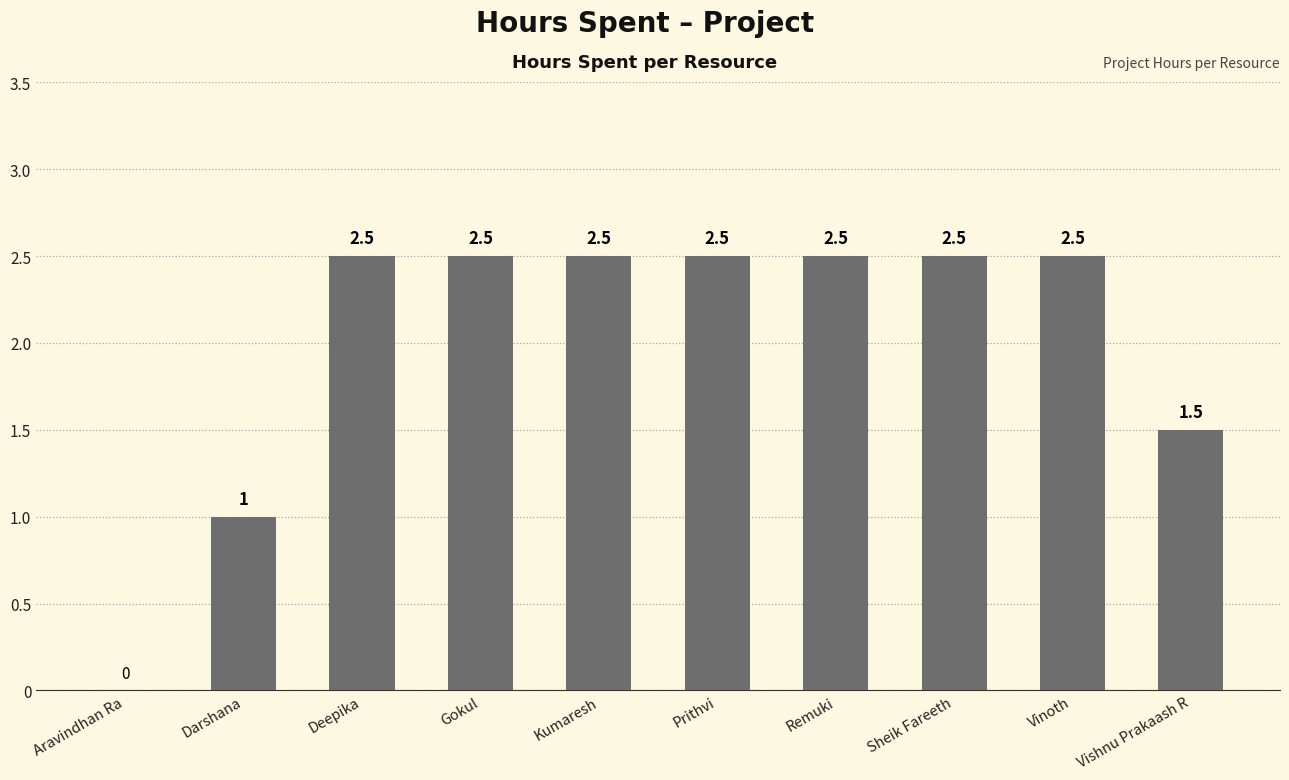

Reading right to left, list all the values displayed in this chart.

1.5	2.5	2.5	2.5	2.5	2.5	2.5	2.5	1.0	0.0